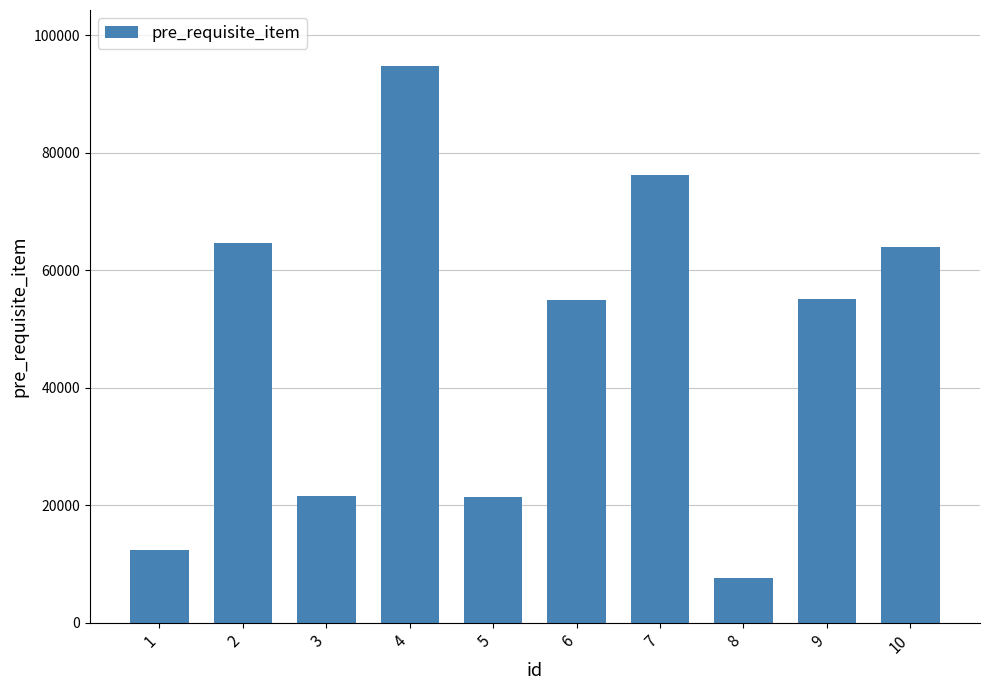

What is the sum of all values?

472916